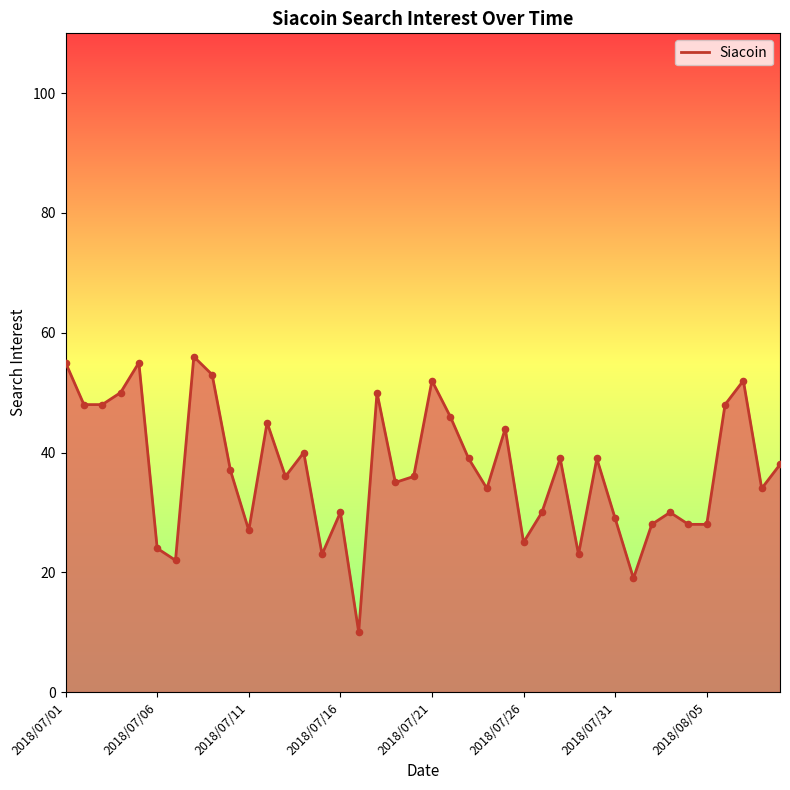

What is the difference between the maximum and minimum values?

46